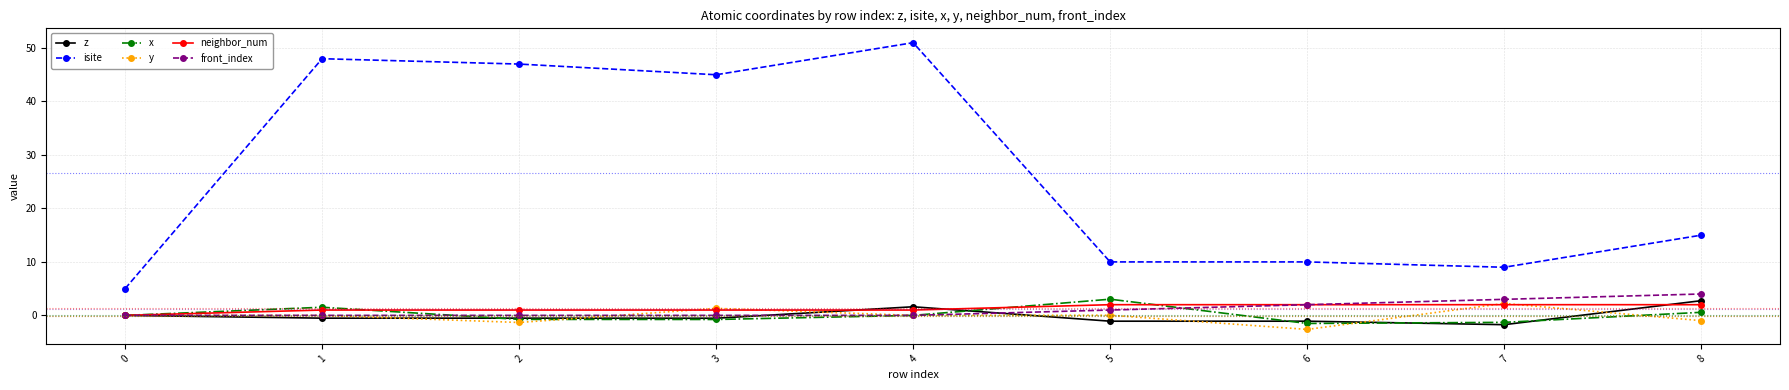

How many data points does each series have?

9